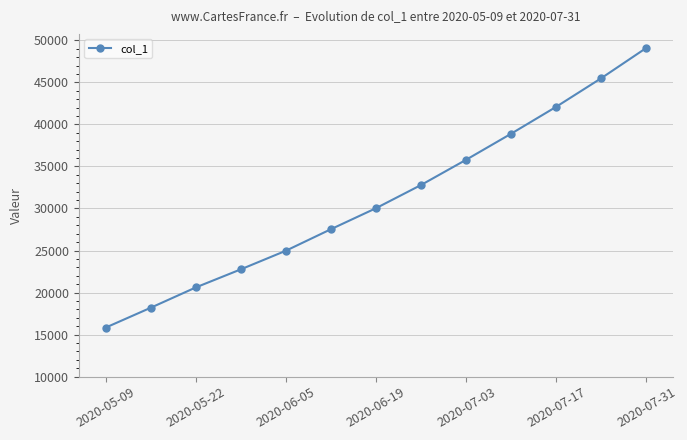

How many distinct data groups are displayed?

1